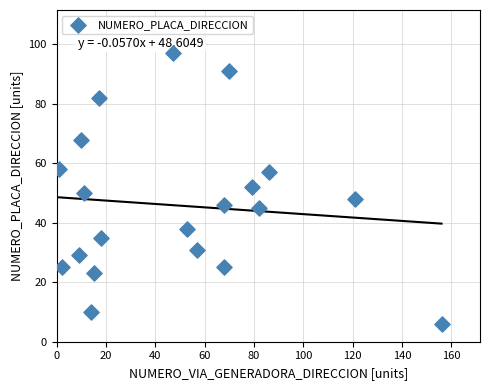

What is the range of X values (max minus min)?

155